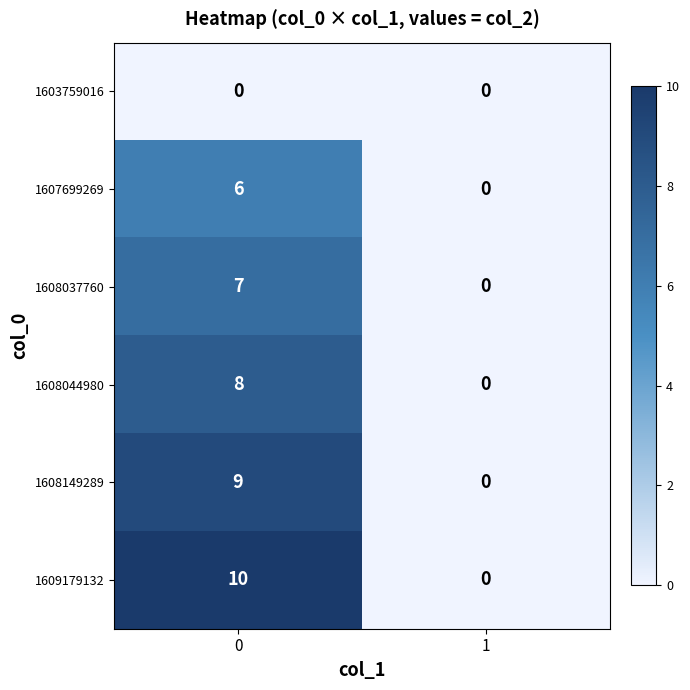

The 1608149289 series shows 4 at 0. True or false?

False